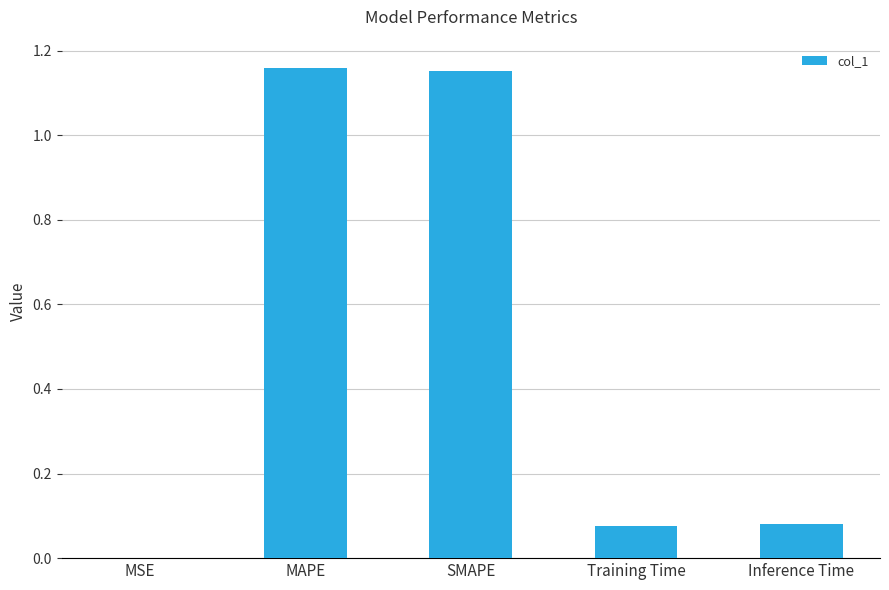

What is the change in value from MAPE to Training Time?

-1.1